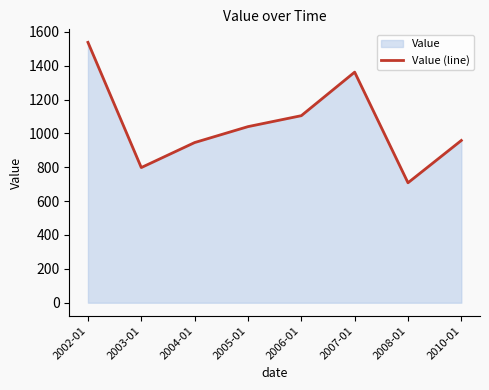

What is the label of the 1st point from the left?

2002-01